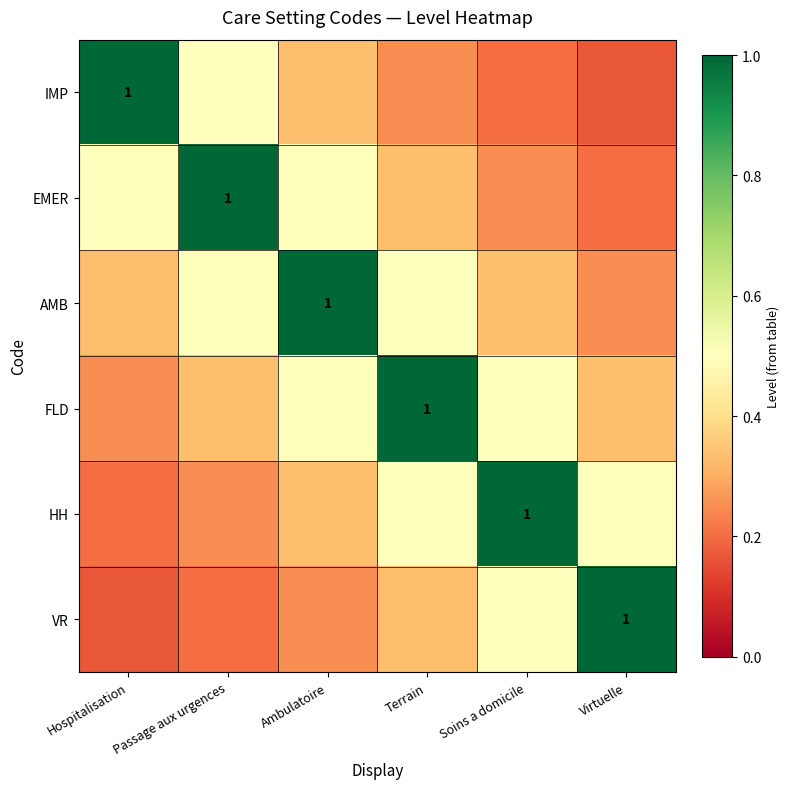

List the series in order of their peak value, lowest first.

IMP, EMER, AMB, FLD, HH, VR